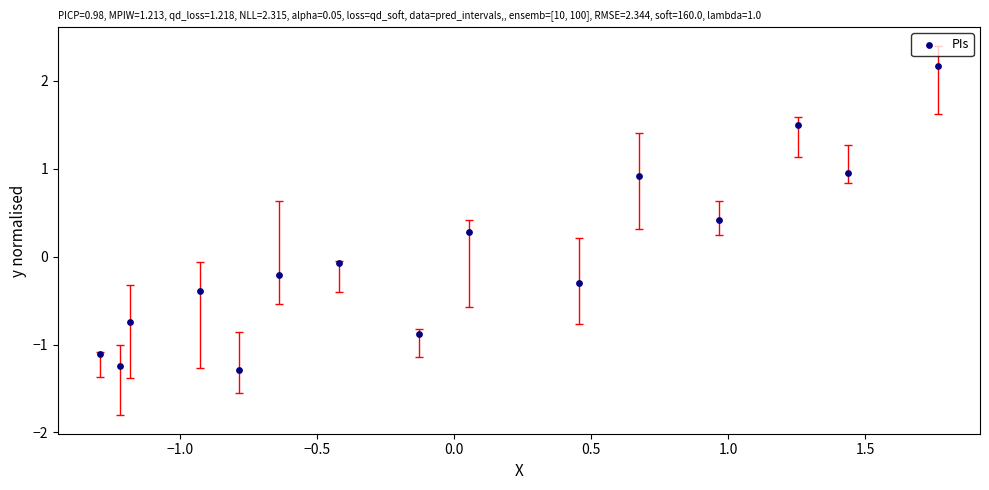

What is the range of Y values (max minus min)?

3.5